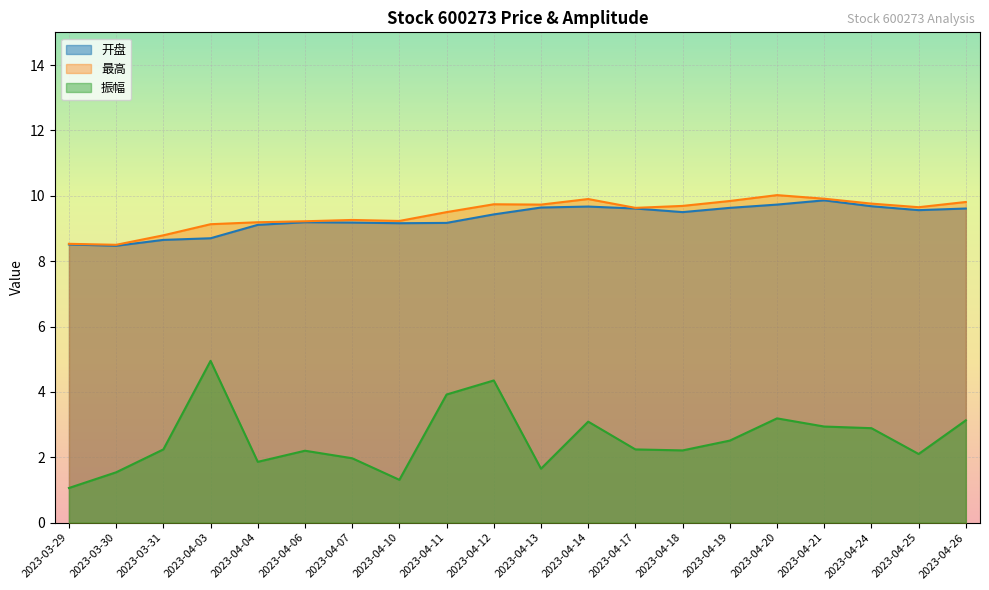

Between 2023-04-18 and 2023-04-06, which is larger?

2023-04-18